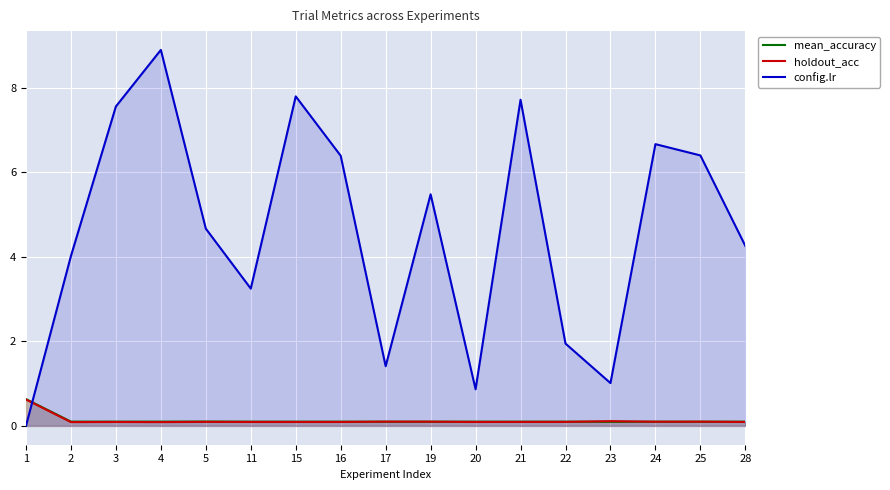

Is it true that holdout_acc equals 0.2 at 17?

False